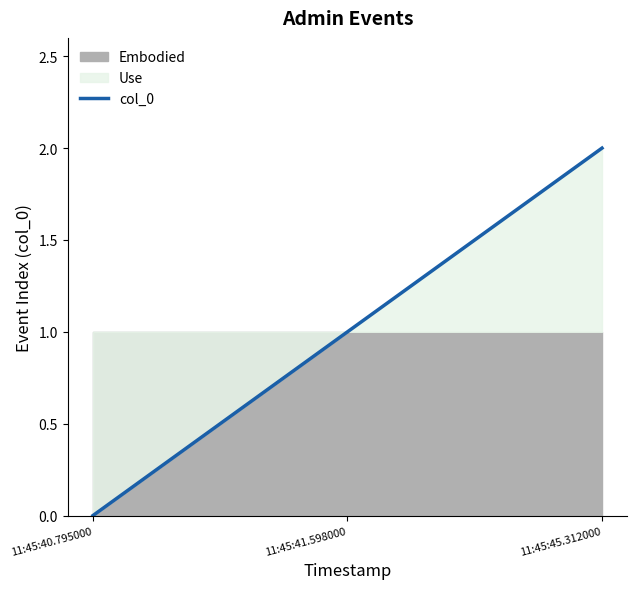

How many values exceed 1?

1